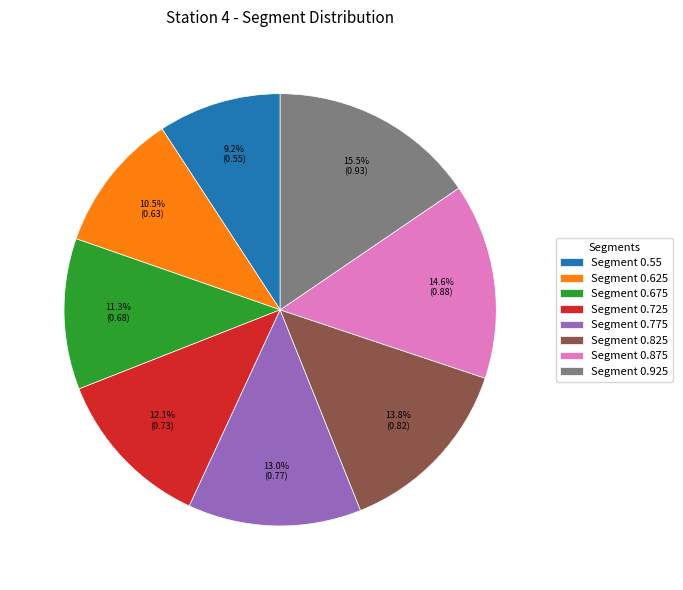

Combined, what portion of the pie is Segment 0.675 and Segment 0.925?

26.8%